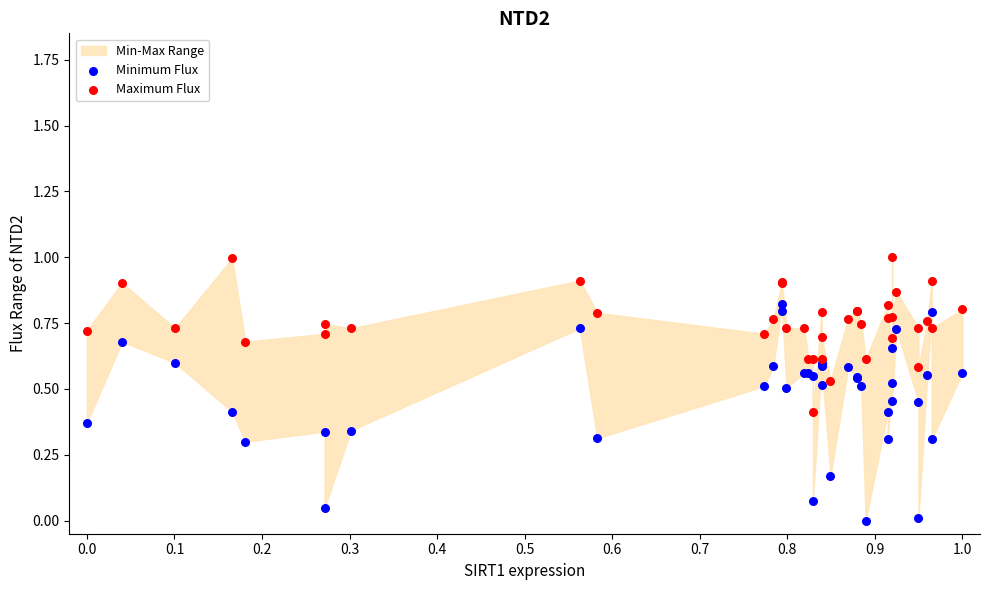

Which series has the widest spread of Y values?

Minimum Flux